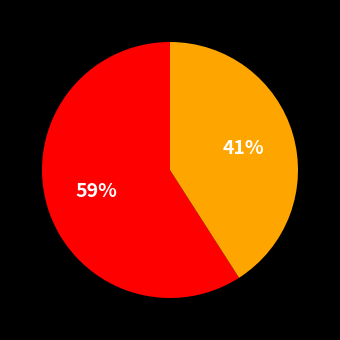

To the nearest percent, what is the difference between the largest and smallest slice percentages?

18%